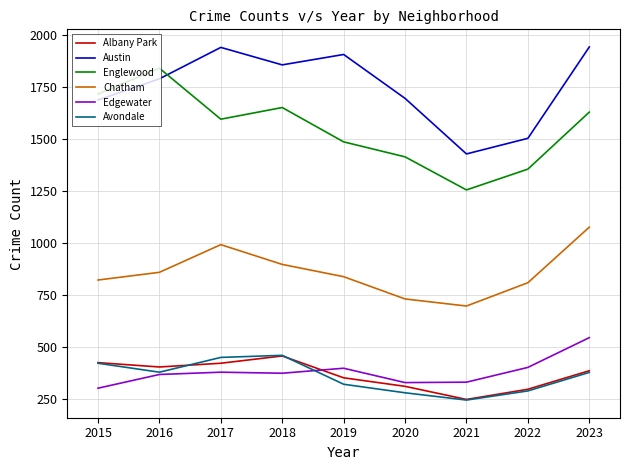

True or false: Chatham and Englewood intersect in this chart.

False